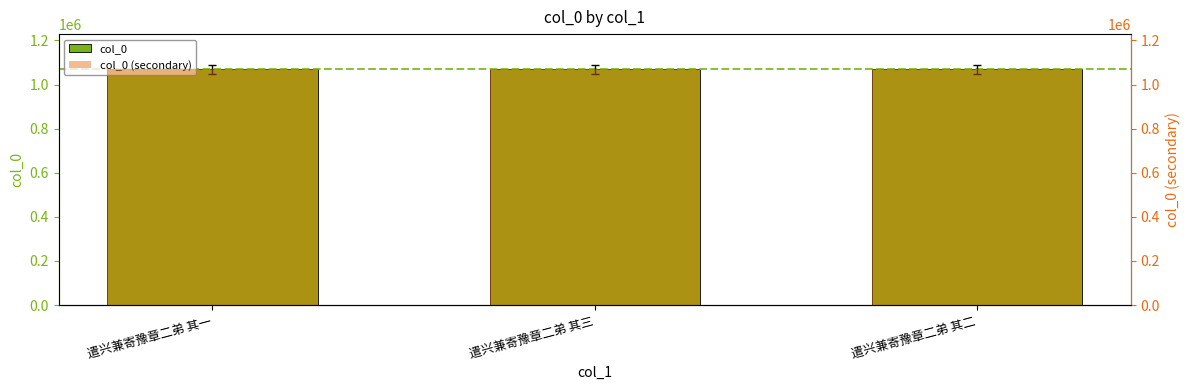

Which label corresponds to the smallest value in the chart?

遣兴兼寄豫章二弟 其一